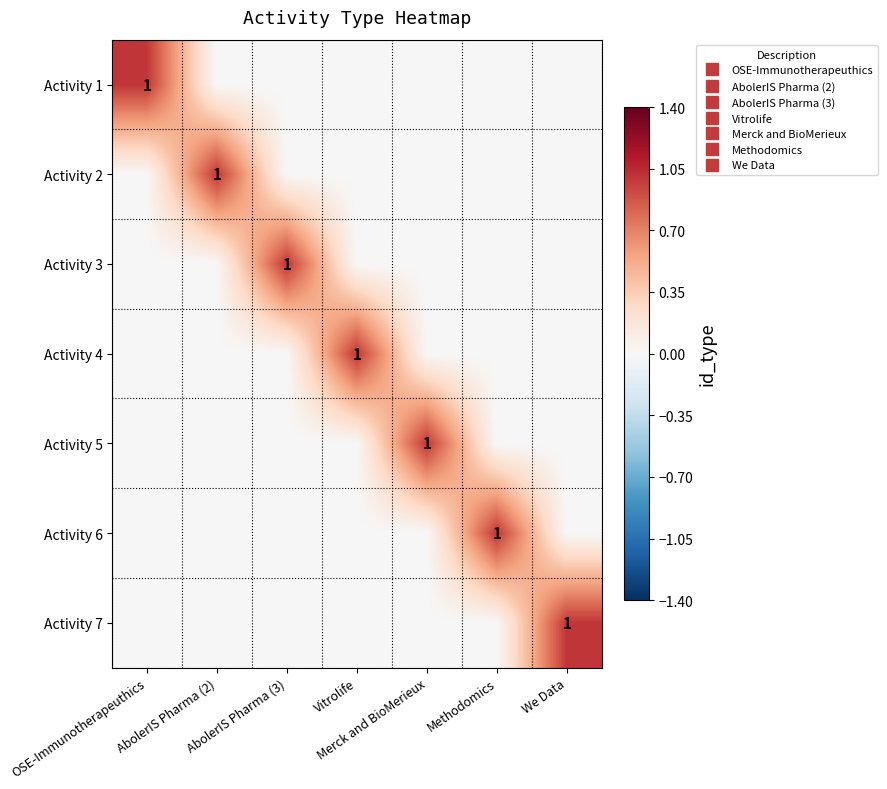

At which category is the sum across all series the highest?

OSE-Immunotherapeuthics